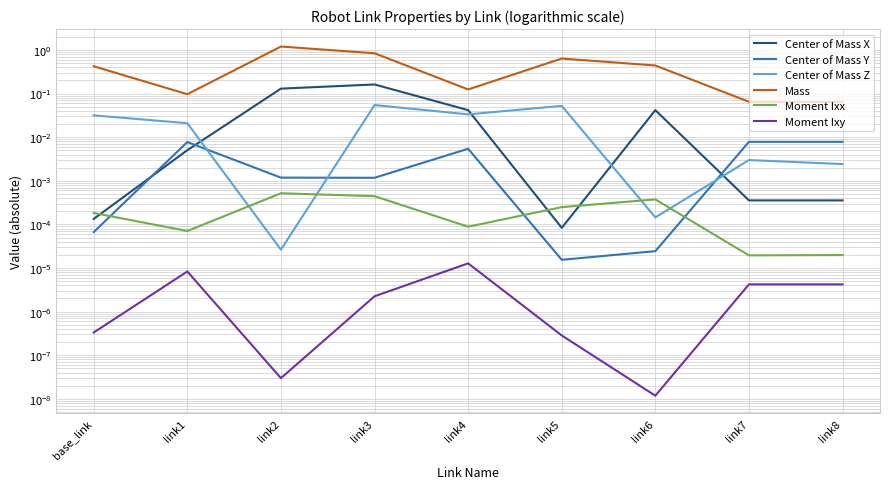

Reading left to right, transcribe all the data shown in this chart.

Center of Mass X: base_link=0.0	link1=0.0	link2=0.1	link3=0.2	link4=0.0	link5=0.0	link6=0.0	link7=0.0	link8=0.0
Center of Mass Y: base_link=0.0	link1=0.0	link2=0.0	link3=0.0	link4=0.0	link5=0.0	link6=0.0	link7=0.0	link8=0.0
Center of Mass Z: base_link=0.0	link1=0.0	link2=0.0	link3=0.1	link4=0.0	link5=0.1	link6=0.0	link7=0.0	link8=0.0
Mass: base_link=0.4	link1=0.1	link2=1.2	link3=0.8	link4=0.1	link5=0.6	link6=0.4	link7=0.1	link8=0.1
Moment Ixx: base_link=0.0	link1=0.0	link2=0.0	link3=0.0	link4=0.0	link5=0.0	link6=0.0	link7=0.0	link8=0.0
Moment Ixy: base_link=0.0	link1=0.0	link2=0.0	link3=0.0	link4=0.0	link5=0.0	link6=0.0	link7=0.0	link8=0.0